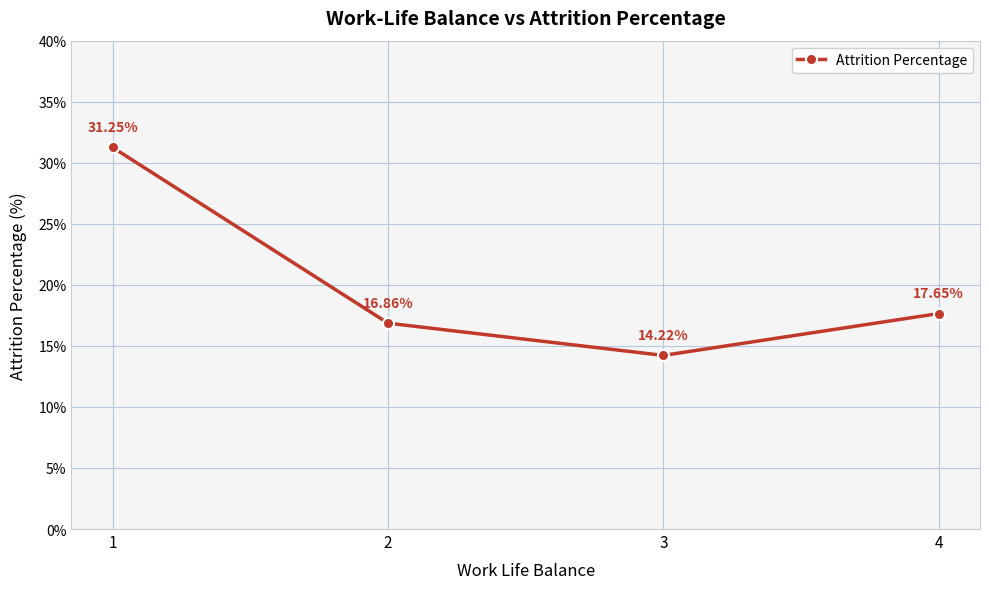

Where is the first local minimum?

3